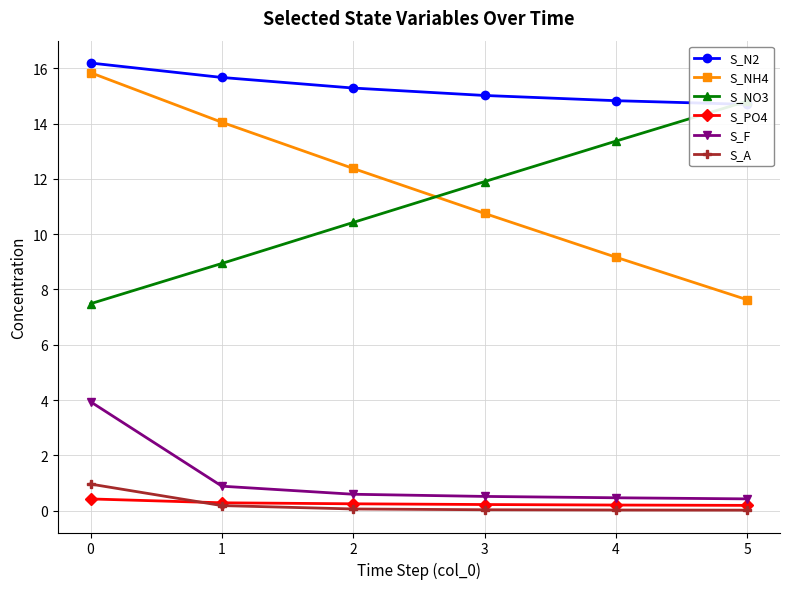

What is the maximum value for S_NO3?

14.8